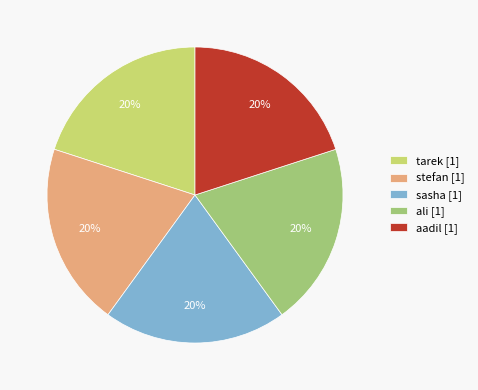

True or false: ali [1] accounts for 12% of the total.

False